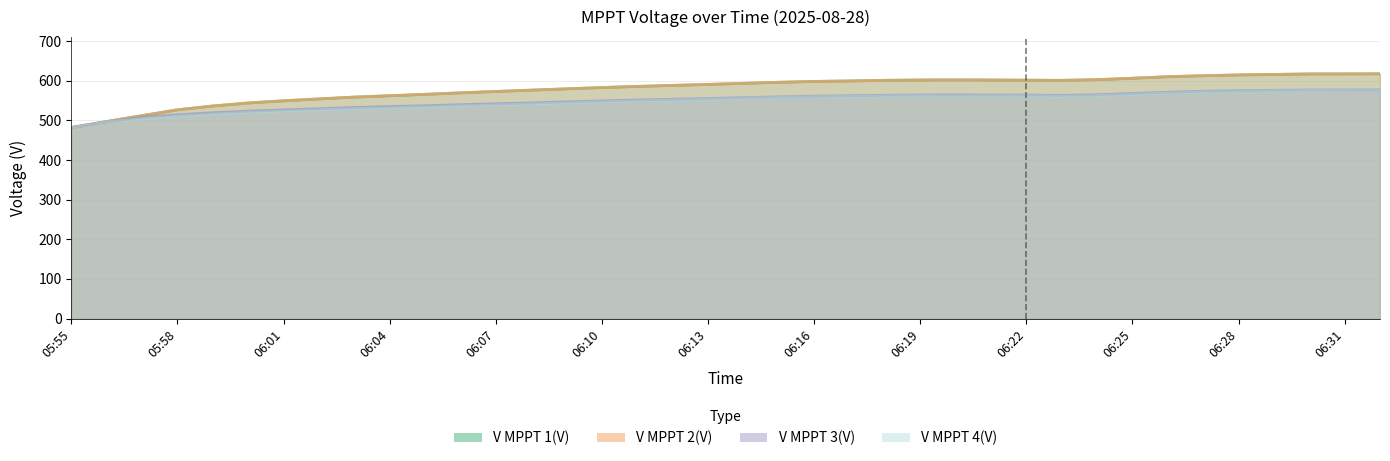

What is the label of the 5th point from the left?

05:59